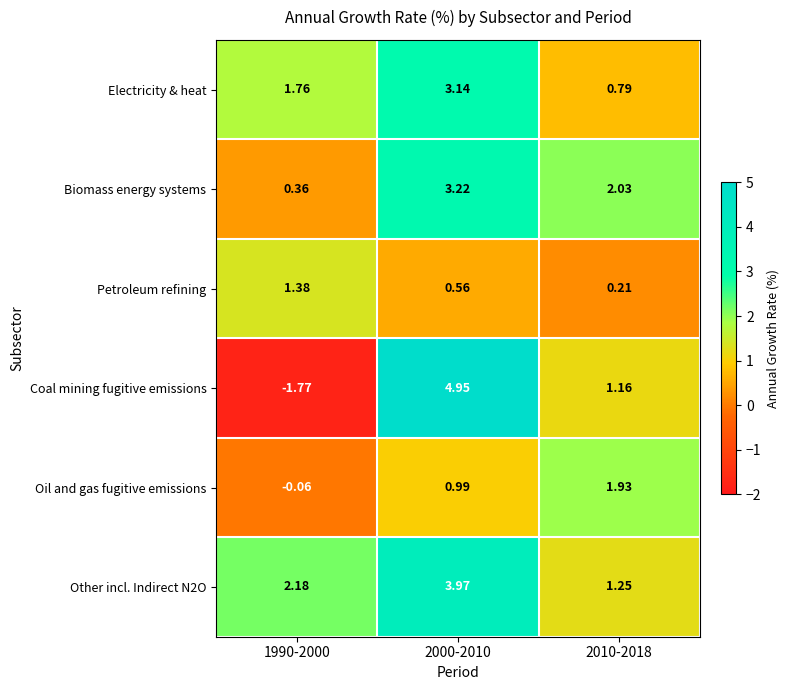

Which series has the widest spread of values?

Coal mining fugitive emissions